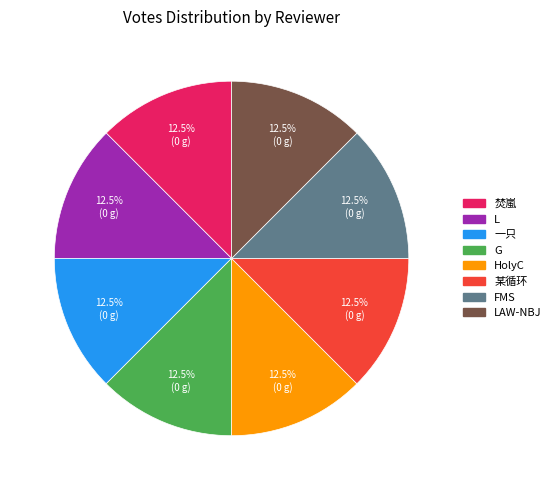

Is LAW-NBJ the majority of the pie?

No